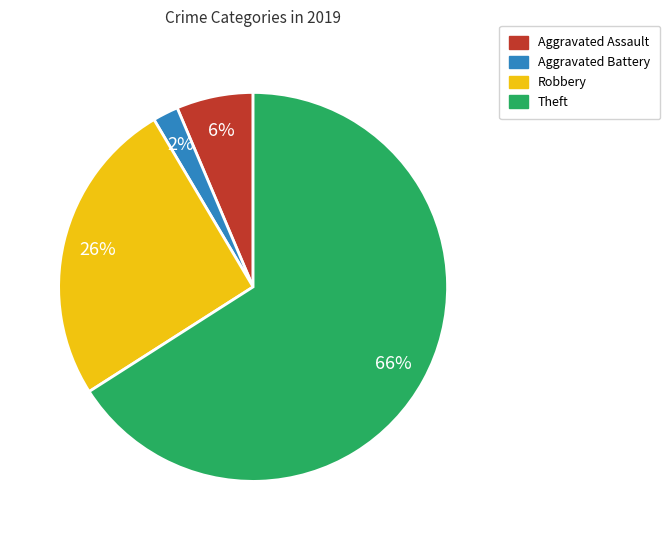

How many slices are in this pie chart?

4